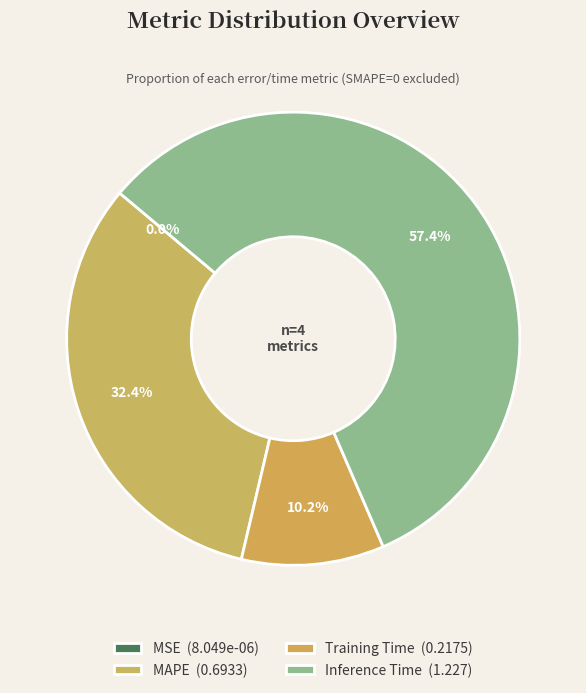

Which category has the biggest portion of the pie?

Inference Time